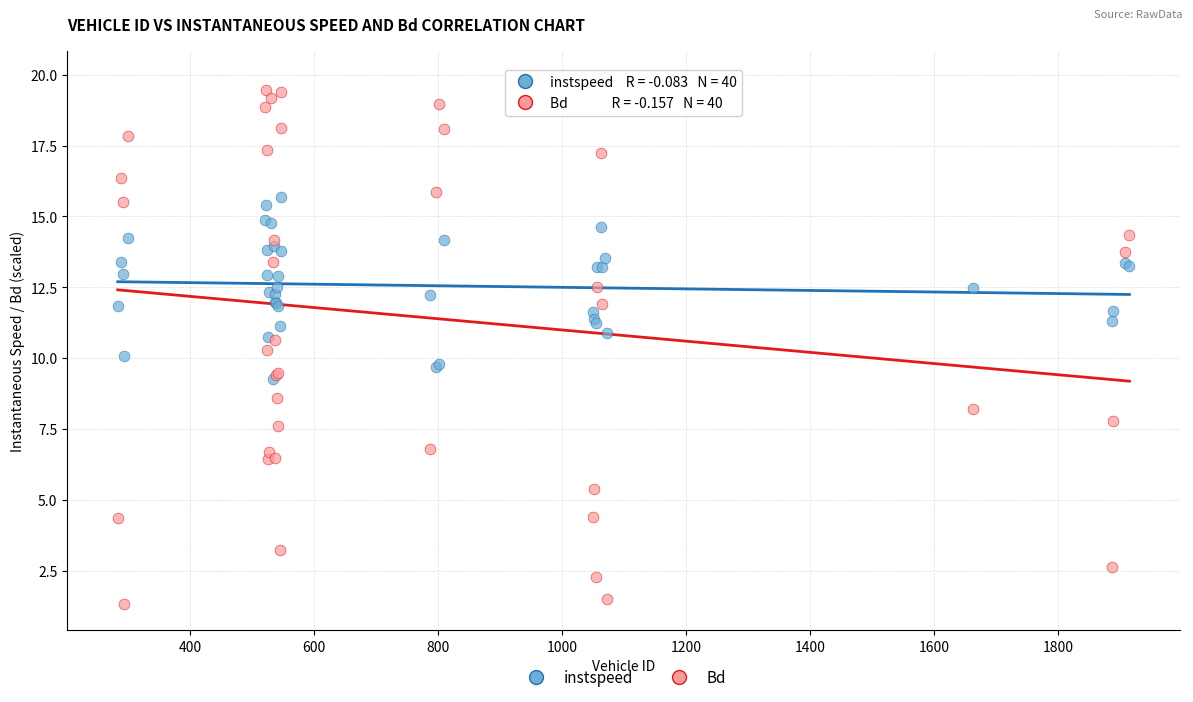

What are all the series names shown in the legend?

instspeed, Bd